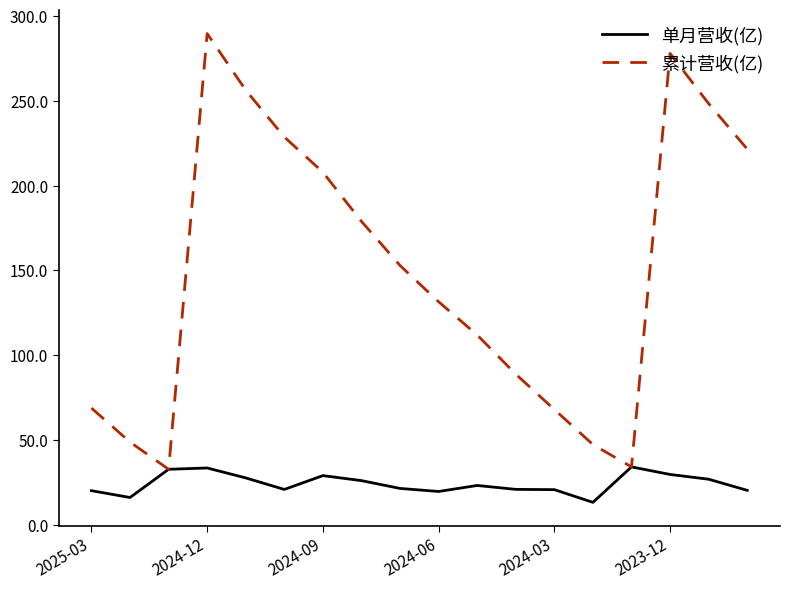

Rank the series by their average value, from highest to lowest.

累计营收(亿), 单月营收(亿)